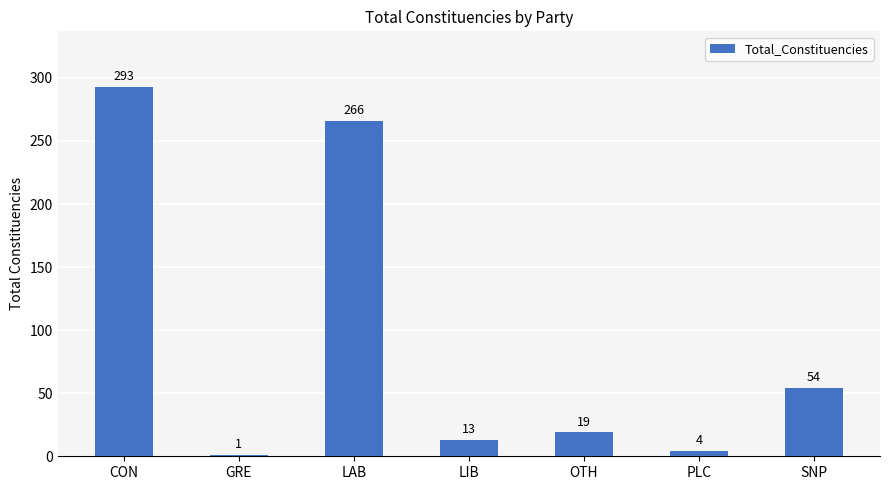

Where does the data first go above 19?

CON